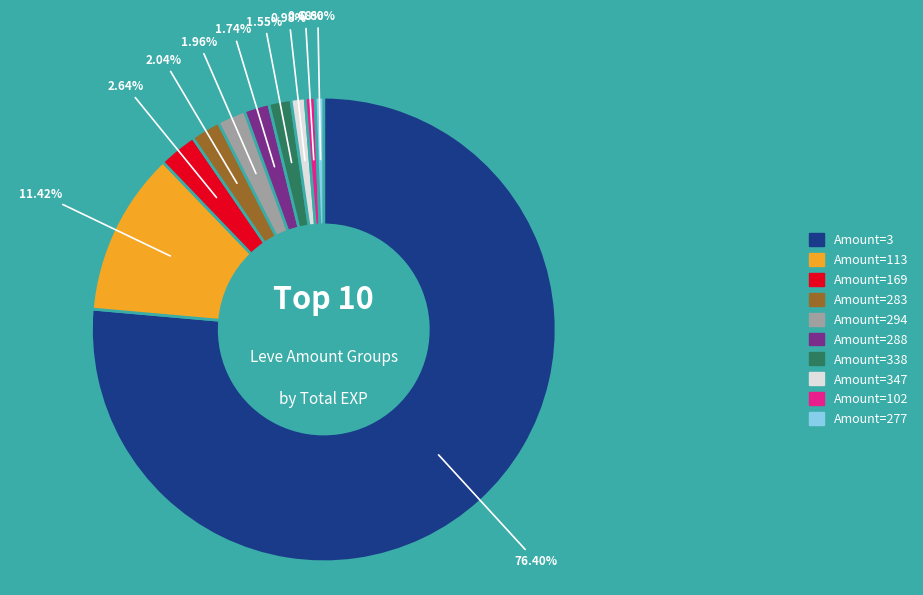

Does any single category account for the majority?

Yes